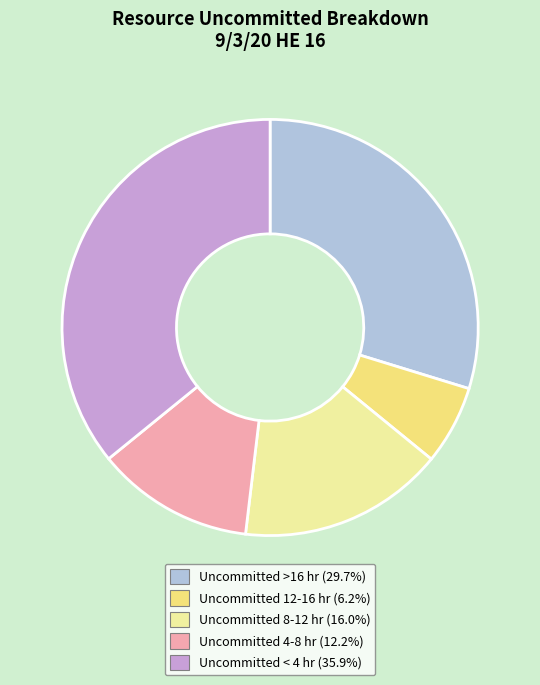

Is there any slice that represents more than half of the pie?

No